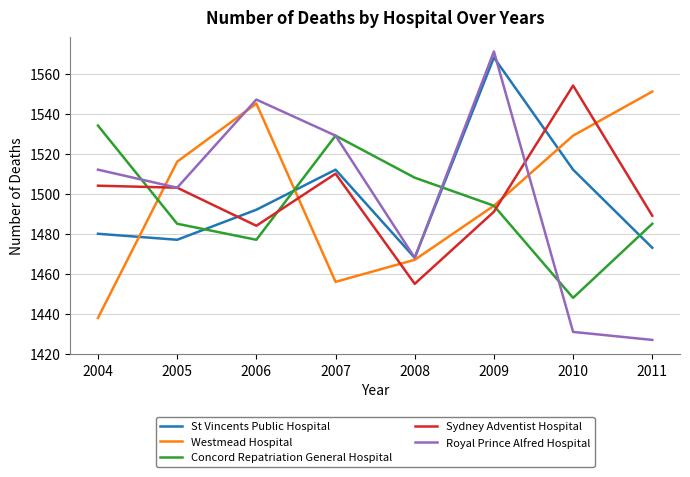

True or false: St Vincents Public Hospital and Concord Repatriation General Hospital intersect in this chart.

True